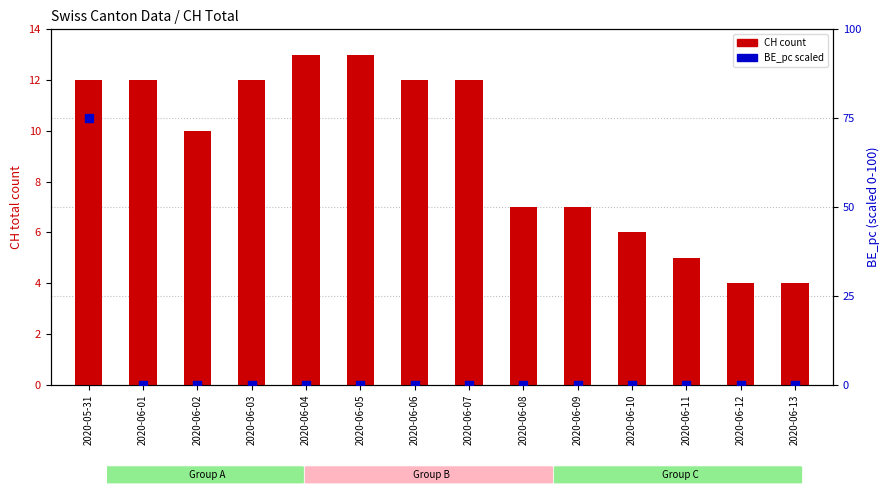

What is the total value across all series at 2020-06-13?

4